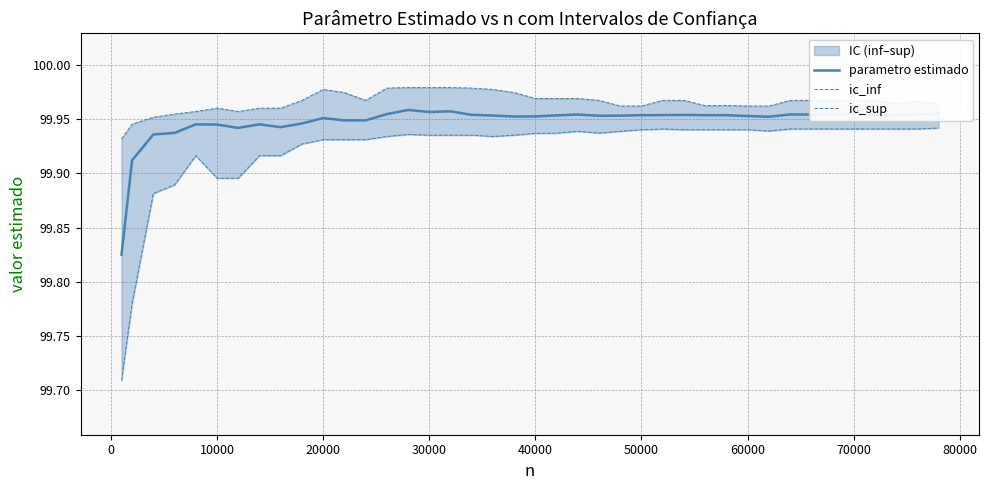

Which series has the widest spread of values?

ic_inf